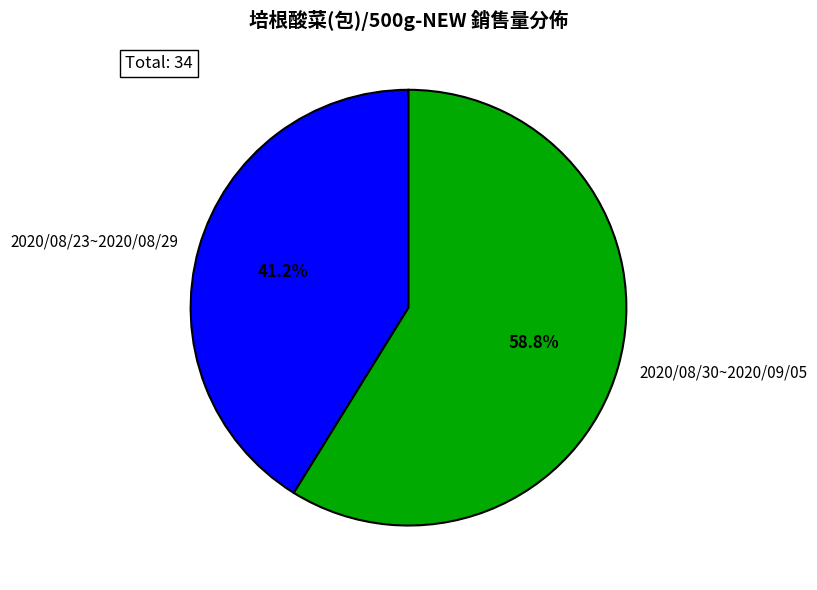

Rank the categories by value from highest to lowest.

2020/08/30~2020/09/05, 2020/08/23~2020/08/29